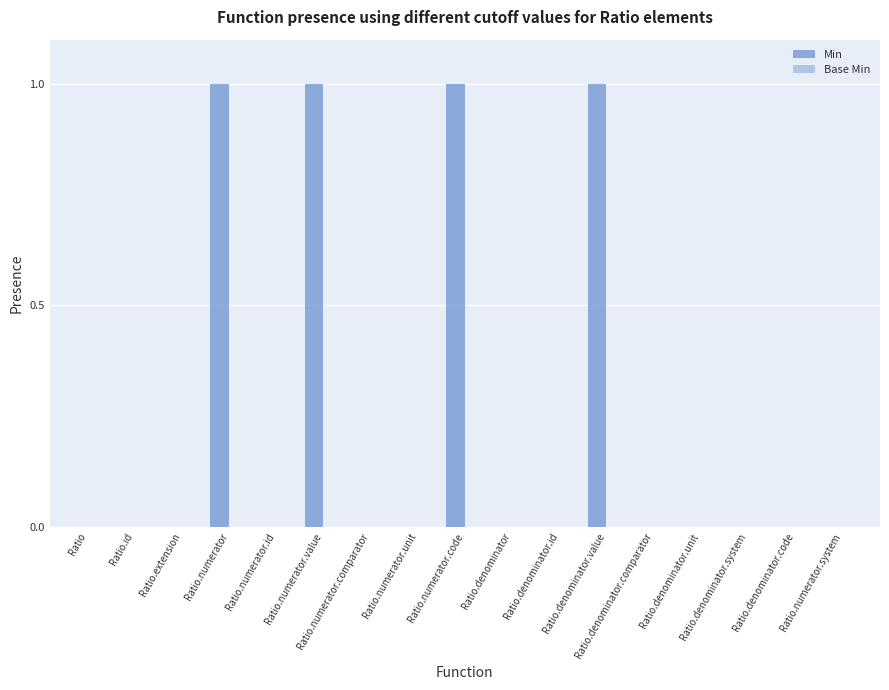

Are the bars horizontal?

No